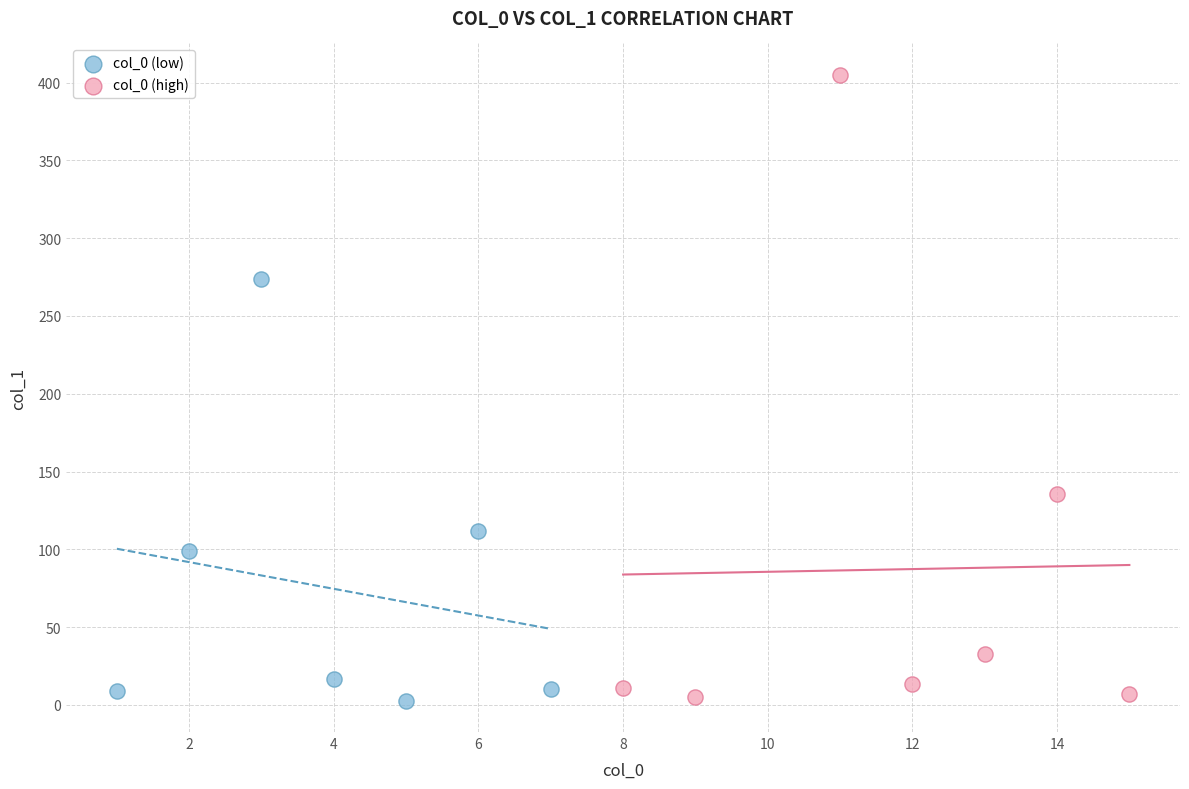

What are all the series names shown in the legend?

col_0 (low), col_0 (high)